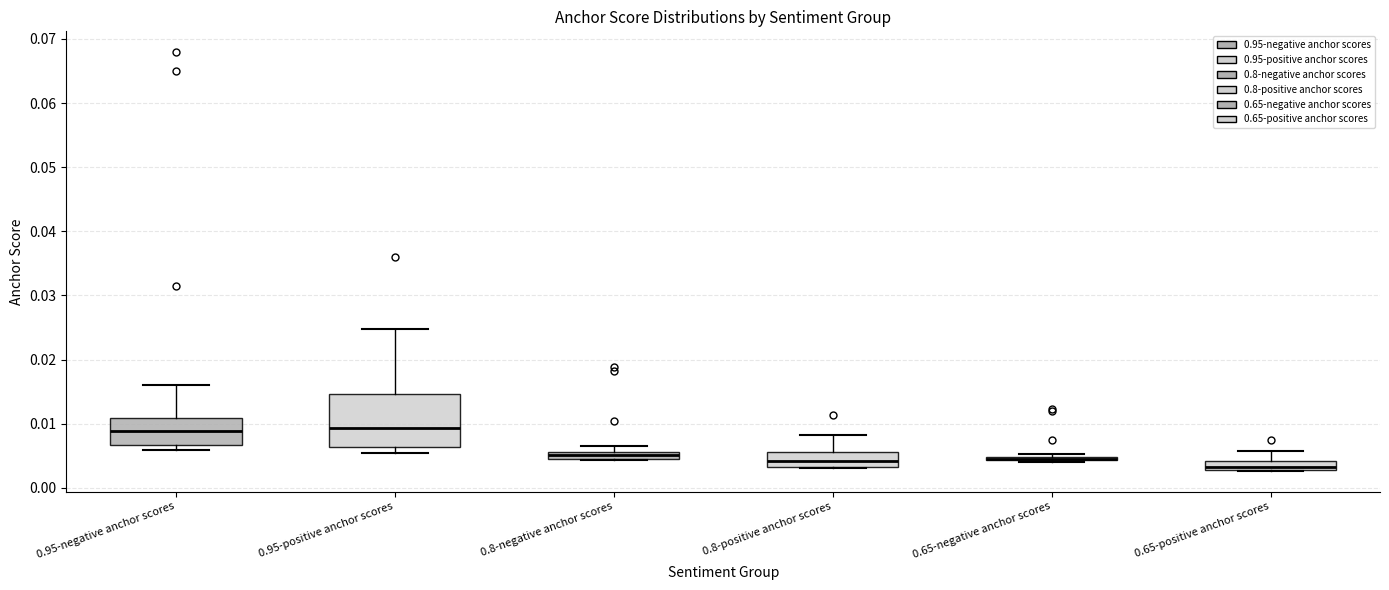

Where is the upper edge of the box for 0.65-positive anchor scores on the y-axis? The values are not printed on the chart, so give them approximately, as read against the axis.

0.004